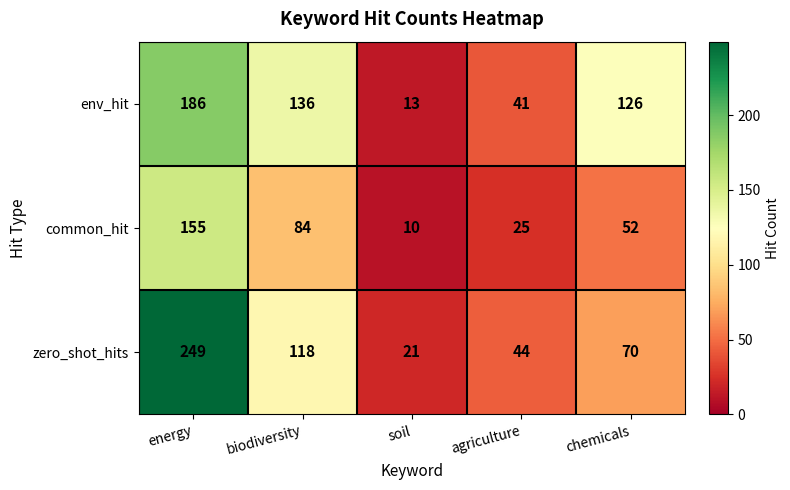

What is the greatest value displayed?

249